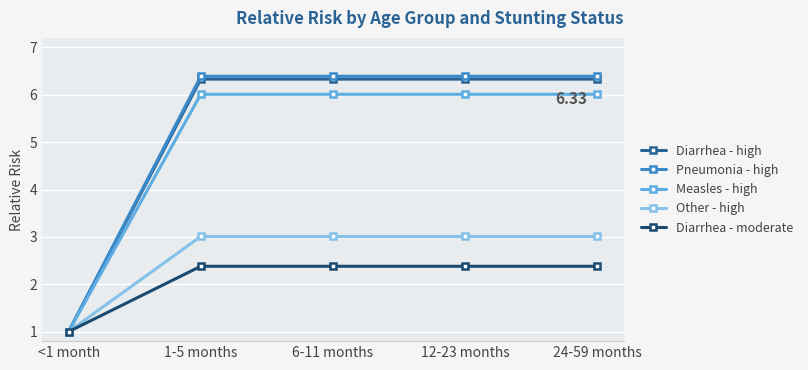

What are all the series names shown in the legend?

Diarrhea - high, Pneumonia - high, Measles - high, Other - high, Diarrhea - moderate